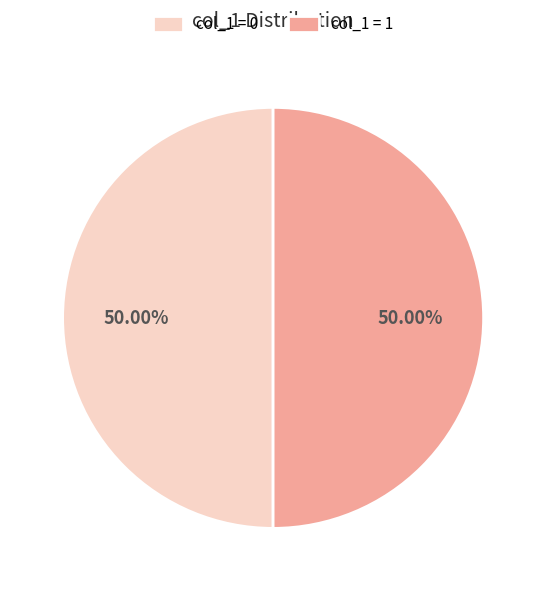

Approximately how many times larger is the value at col_1 = 1 compared to col_1 = 0?

1.0